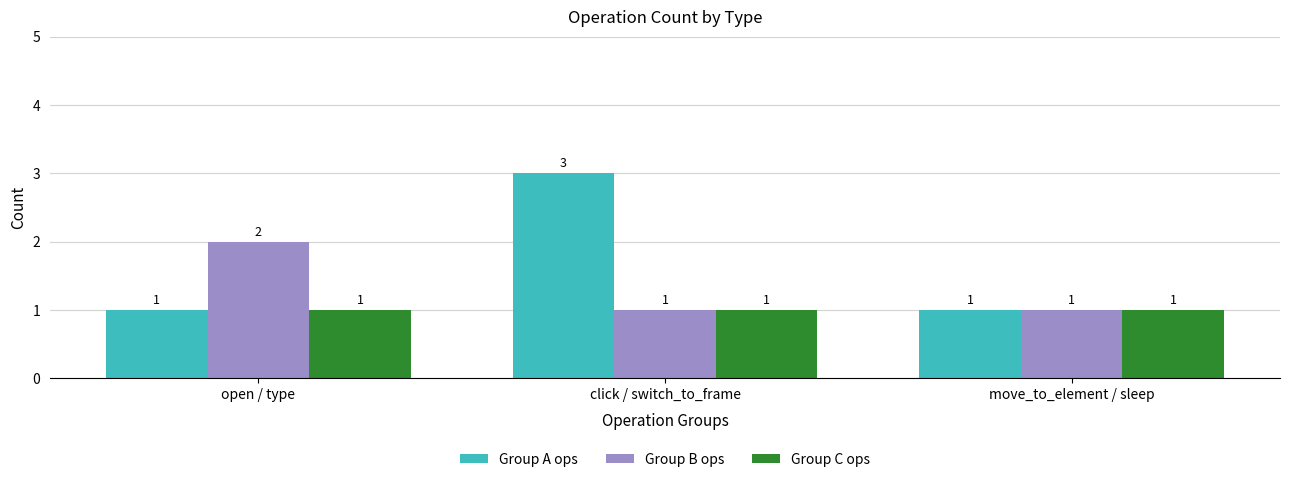

The value of Group B ops at move_to_element / sleep is 1. True or false?

True